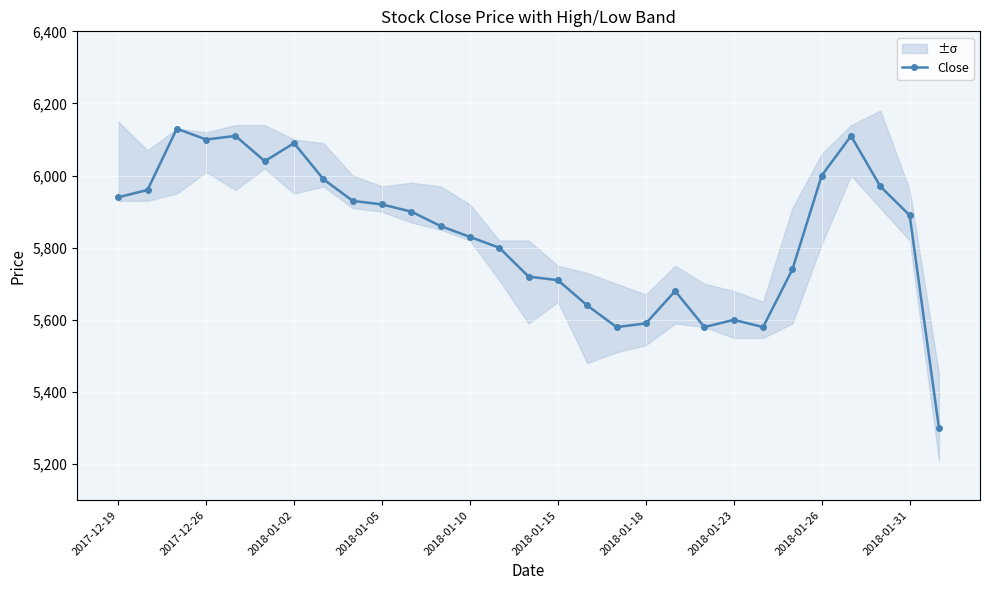

What position from the left is 2018-01-31?

28